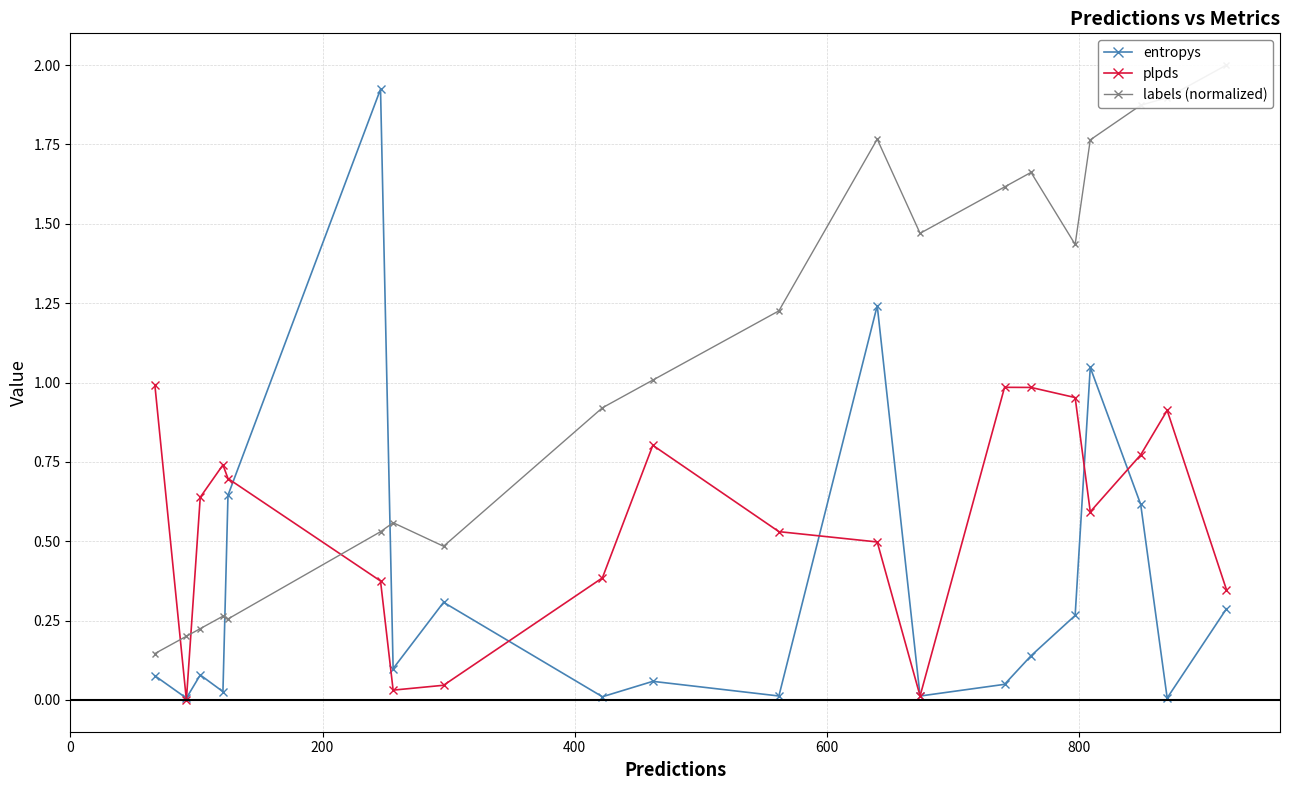

True or false: plpds has a value of 0.2 at 19.

False